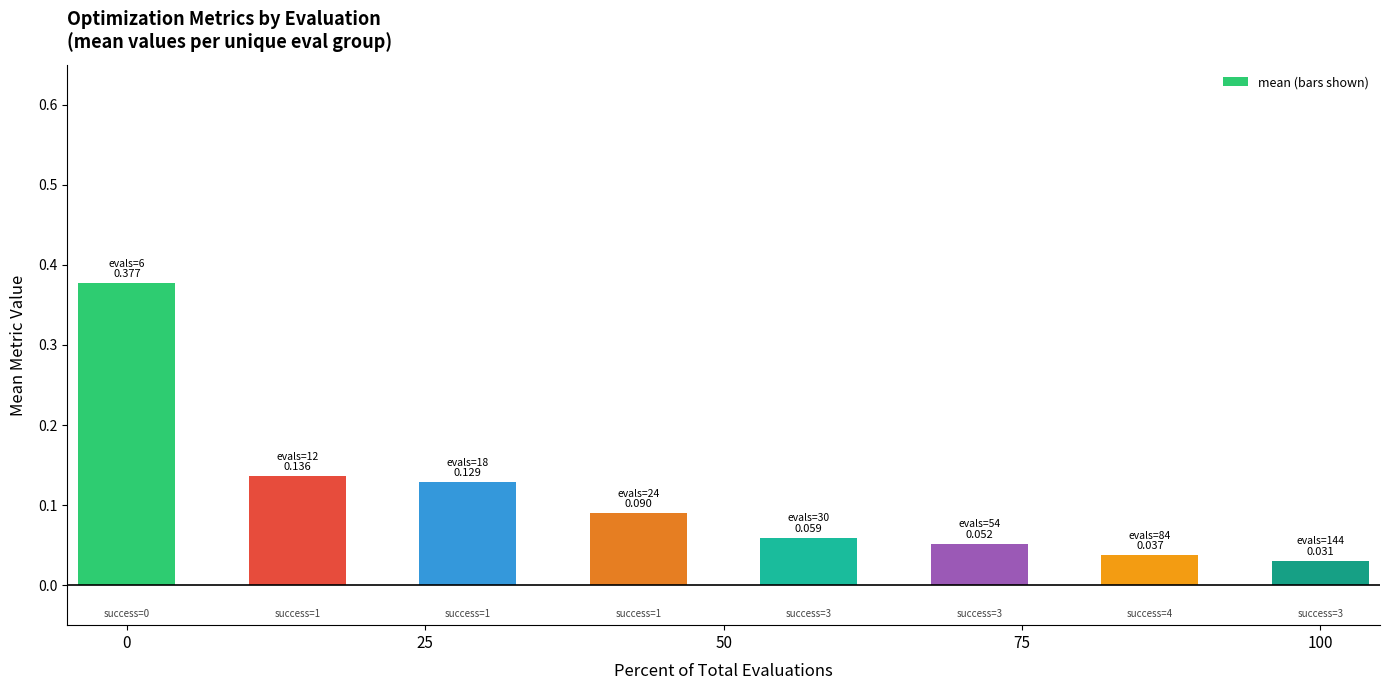

What is the average value of the mean series?

0.1